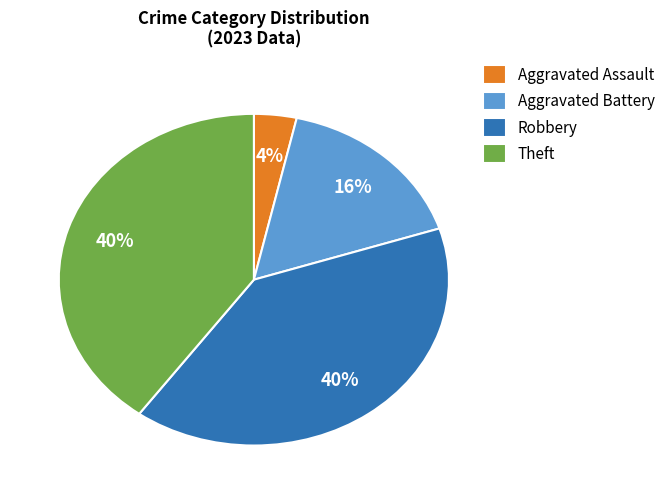

To the nearest percent, what percentage of the pie is Aggravated Battery?

16%